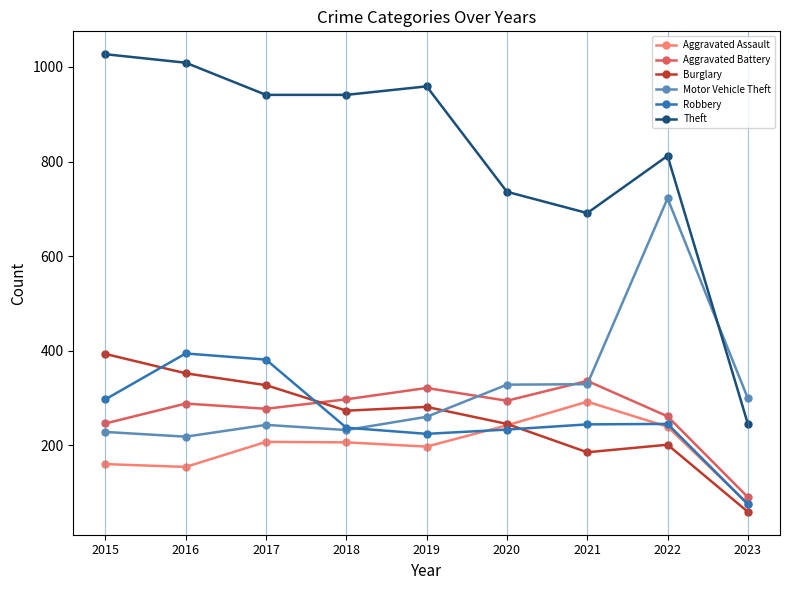

What is the difference between the second highest and second lowest values in the Motor Vehicle Theft series?

101